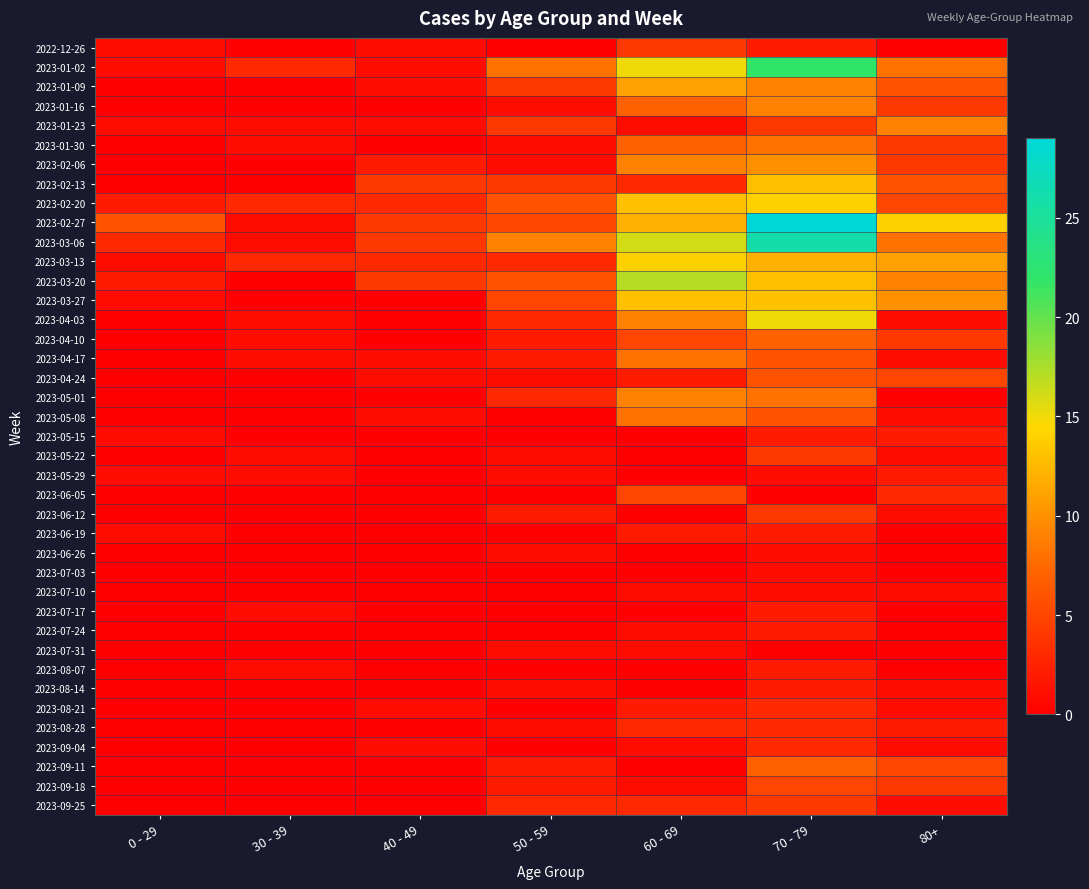

At 70 - 79, list the series in order from smallest to largest.

2023-06-05, 2023-07-31, 2023-05-29, 2023-06-26, 2023-07-03, 2023-07-10, 2022-12-26, 2023-05-15, 2023-06-19, 2023-07-17, 2023-07-24, 2023-08-07, 2023-08-14, 2023-08-21, 2023-08-28, 2023-09-04, 2023-01-23, 2023-05-22, 2023-06-12, 2023-09-25, 2023-09-18, 2023-04-17, 2023-04-24, 2023-05-08, 2023-04-10, 2023-09-11, 2023-01-30, 2023-05-01, 2023-01-09, 2023-01-16, 2023-02-06, 2023-03-13, 2023-02-13, 2023-03-20, 2023-03-27, 2023-02-20, 2023-04-03, 2023-01-02, 2023-03-06, 2023-02-27